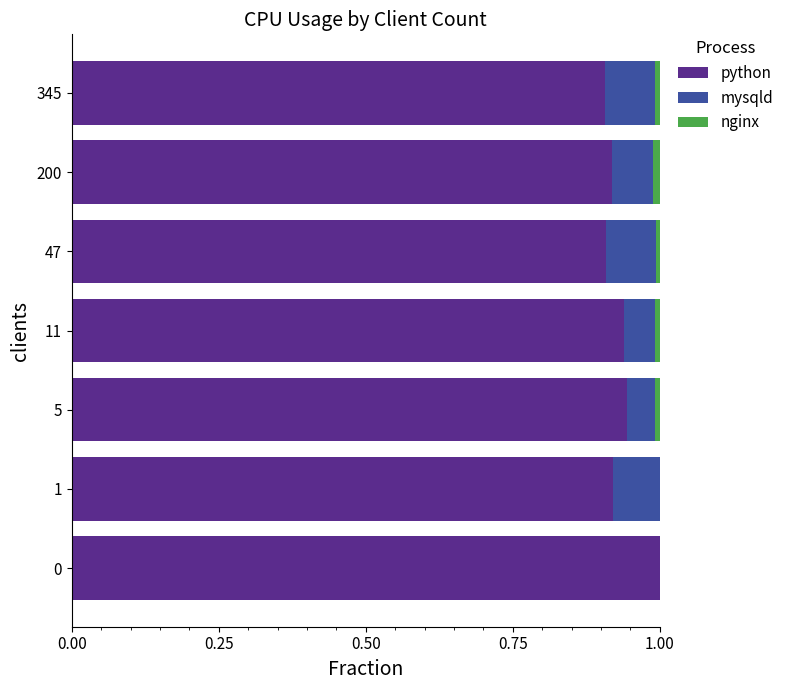

The value of python at 11 is 1.3. True or false?

False